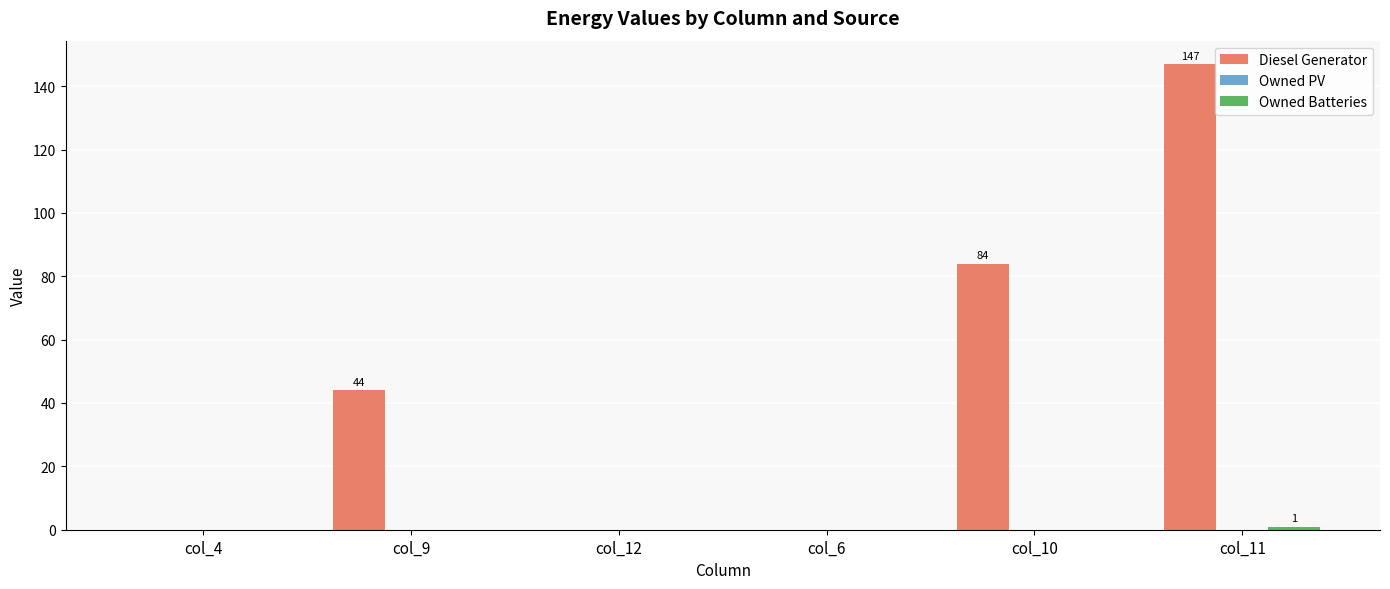

The Diesel Generator series shows 0.0 at col_12. True or false?

True